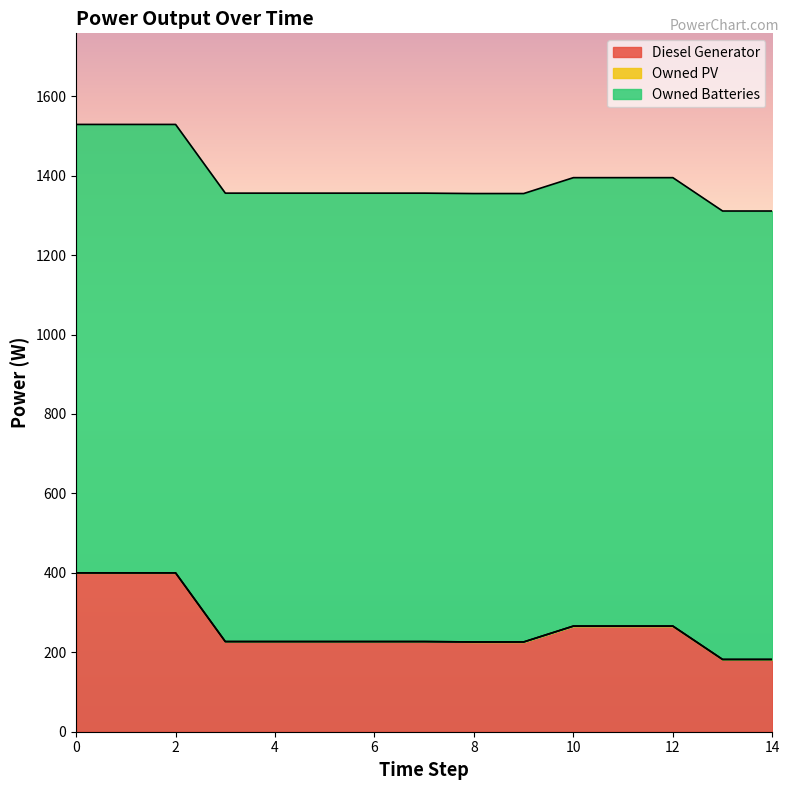

How many distinct data groups are displayed?

3